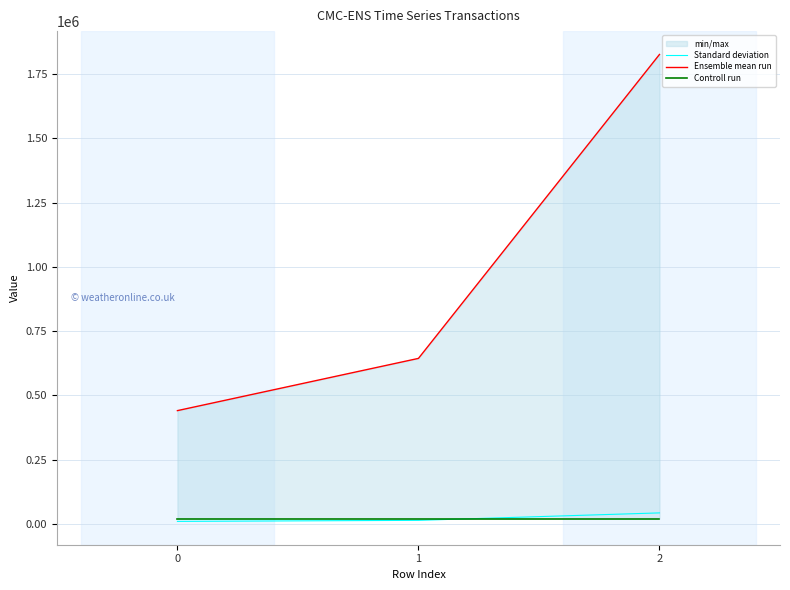

What is the spread (max minus min) of values at 2?

1806000